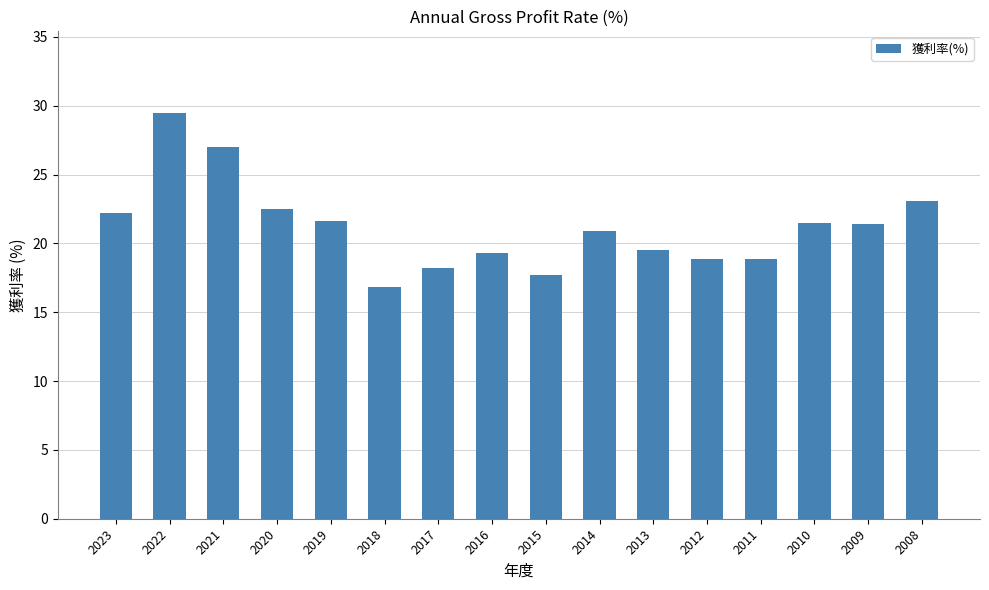

What is the maximum value shown in the chart?

29.5